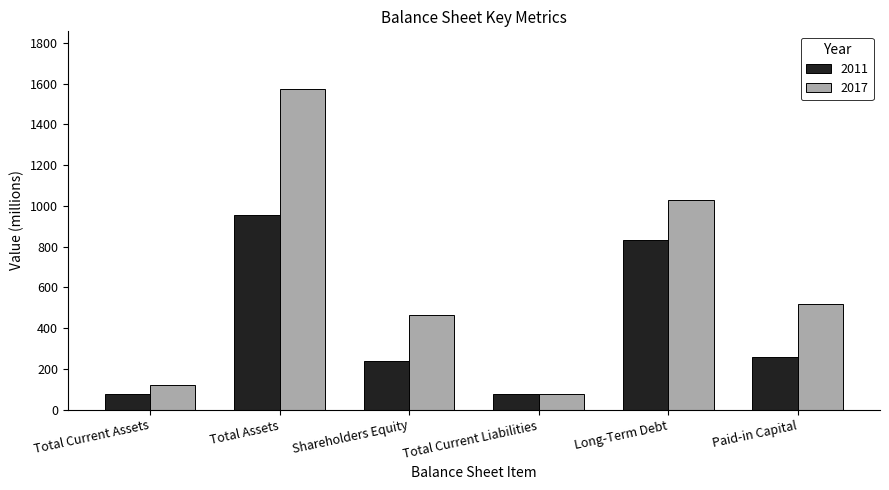

Where does the 2011 series first go above 256?

Total Assets